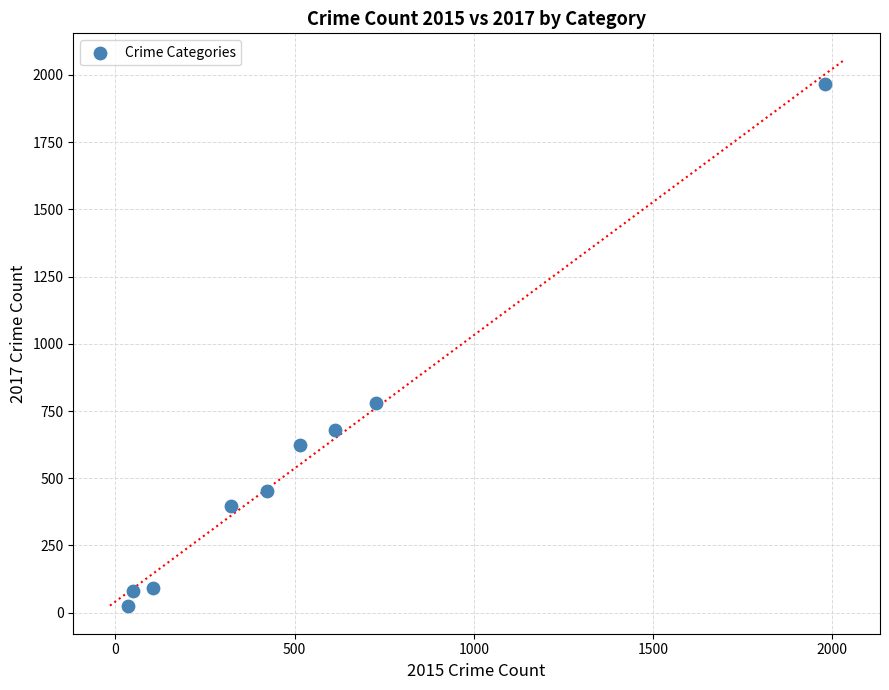

What Y value in the scatter plot is closest to 995?

780